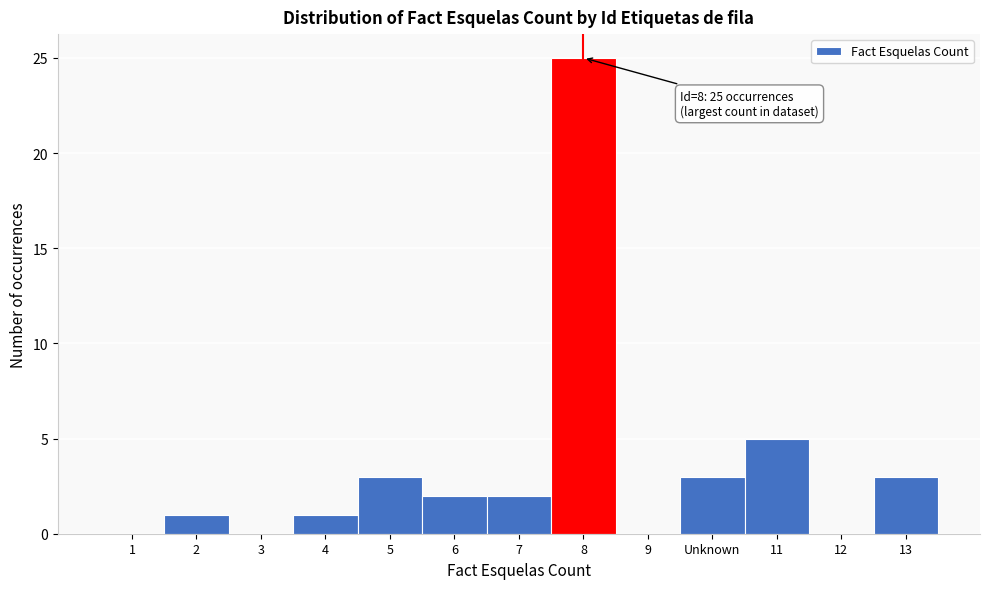

Reading left to right, extract all data points from this chart.

1=0	2=1	3=0	4=1	5=3	6=2	7=2	8=25	9=0	Unknown=3	11=5	12=0	13=3